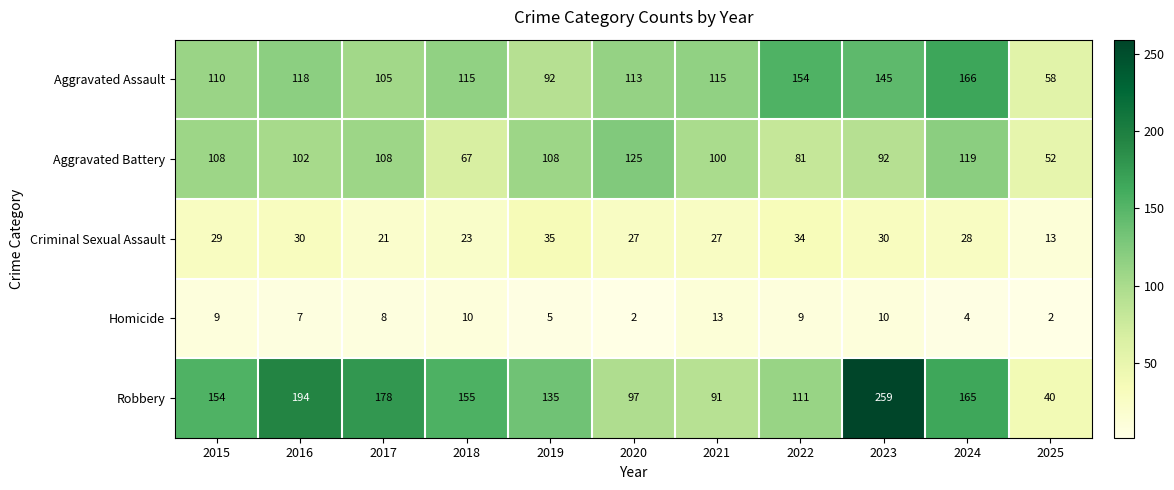

At 2017, list the series in order from largest to smallest.

Robbery, Aggravated Battery, Aggravated Assault, Criminal Sexual Assault, Homicide